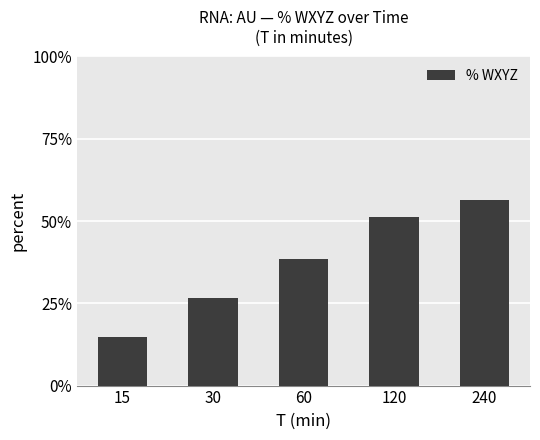

How many values are below 38?

2